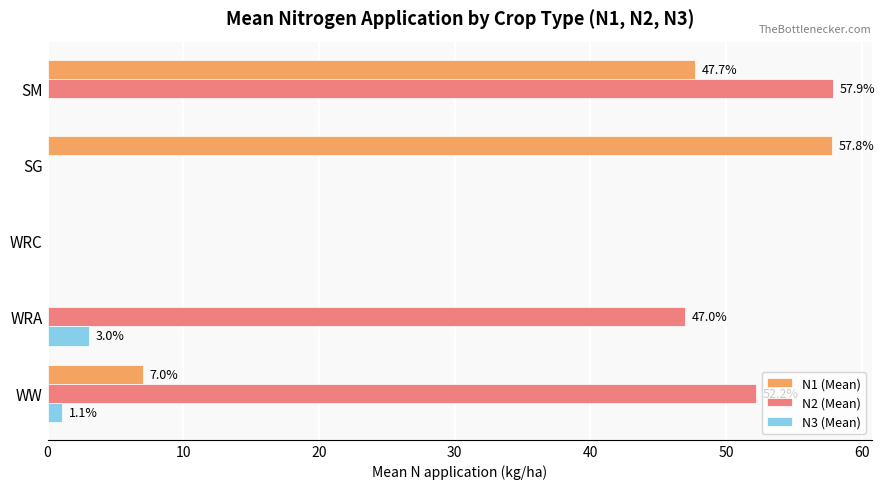

At which category is the sum across all series the highest?

SM